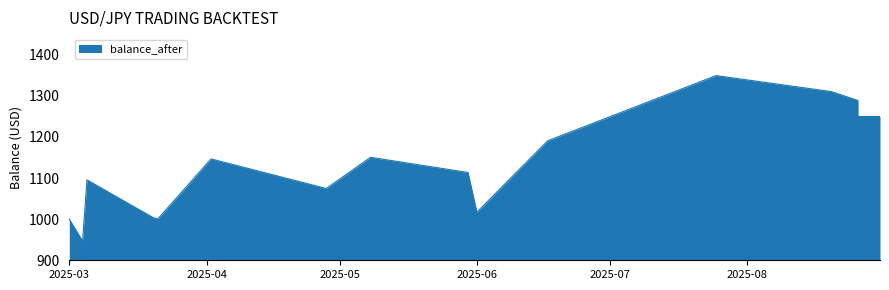

What is the difference between the values at 2025-03-20 and 2025-05-30?

110.2